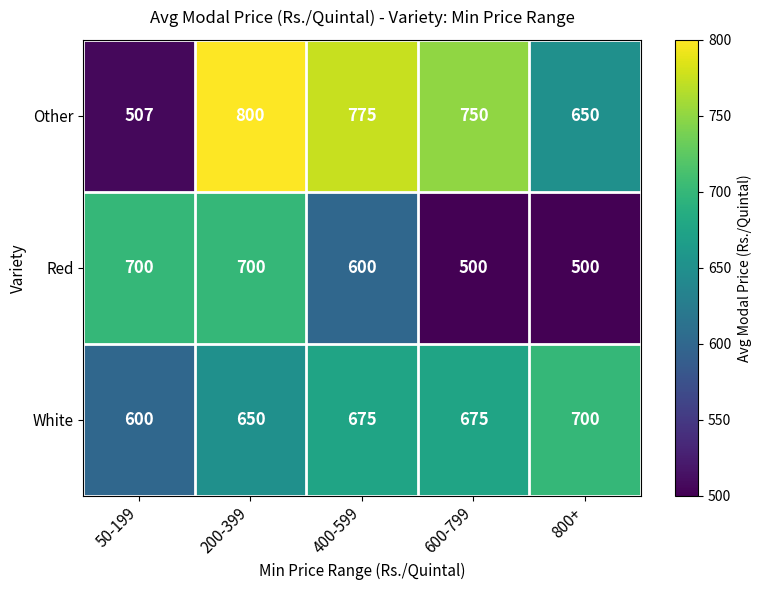

The value of Other at 200-399 is 1434. True or false?

False